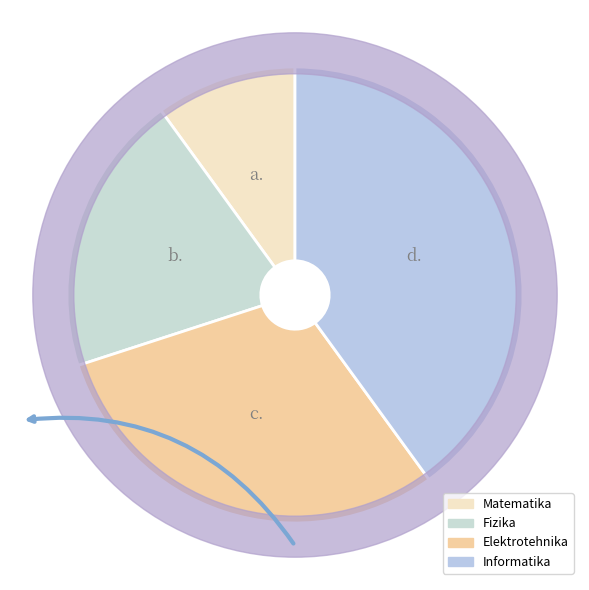

Rank the categories by value from highest to lowest.

Informatika, Elektrotehnika, Fizika, Matematika